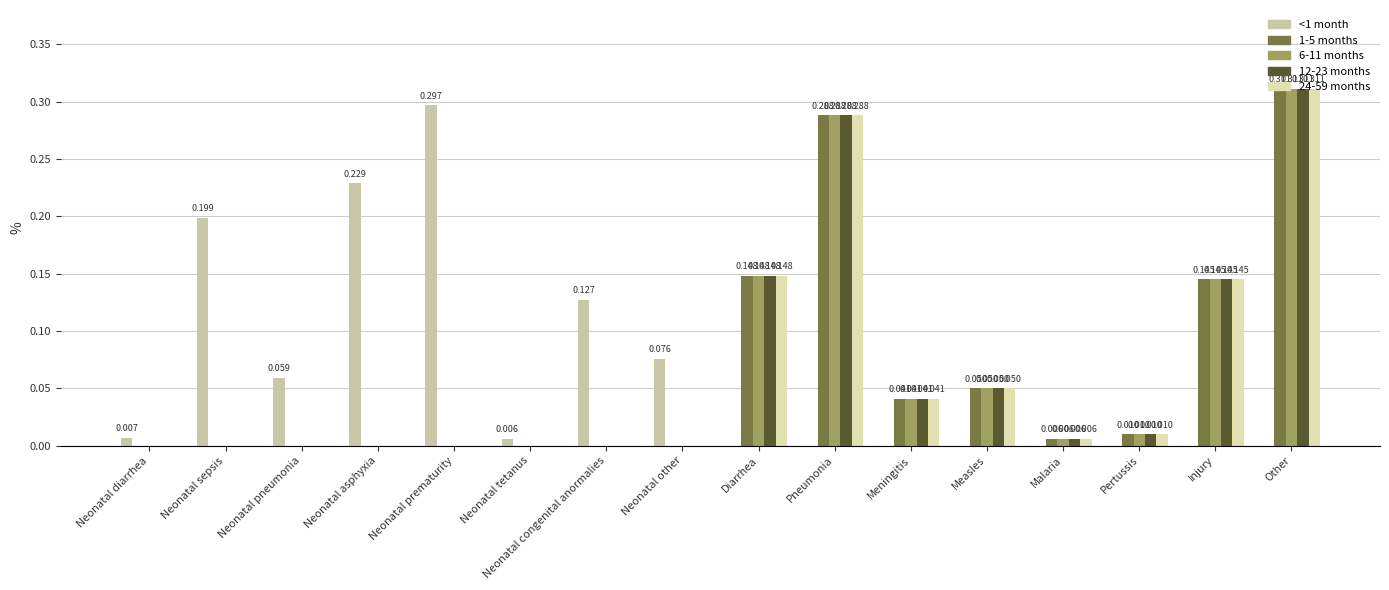

Does the chart contain stacked bars?

No